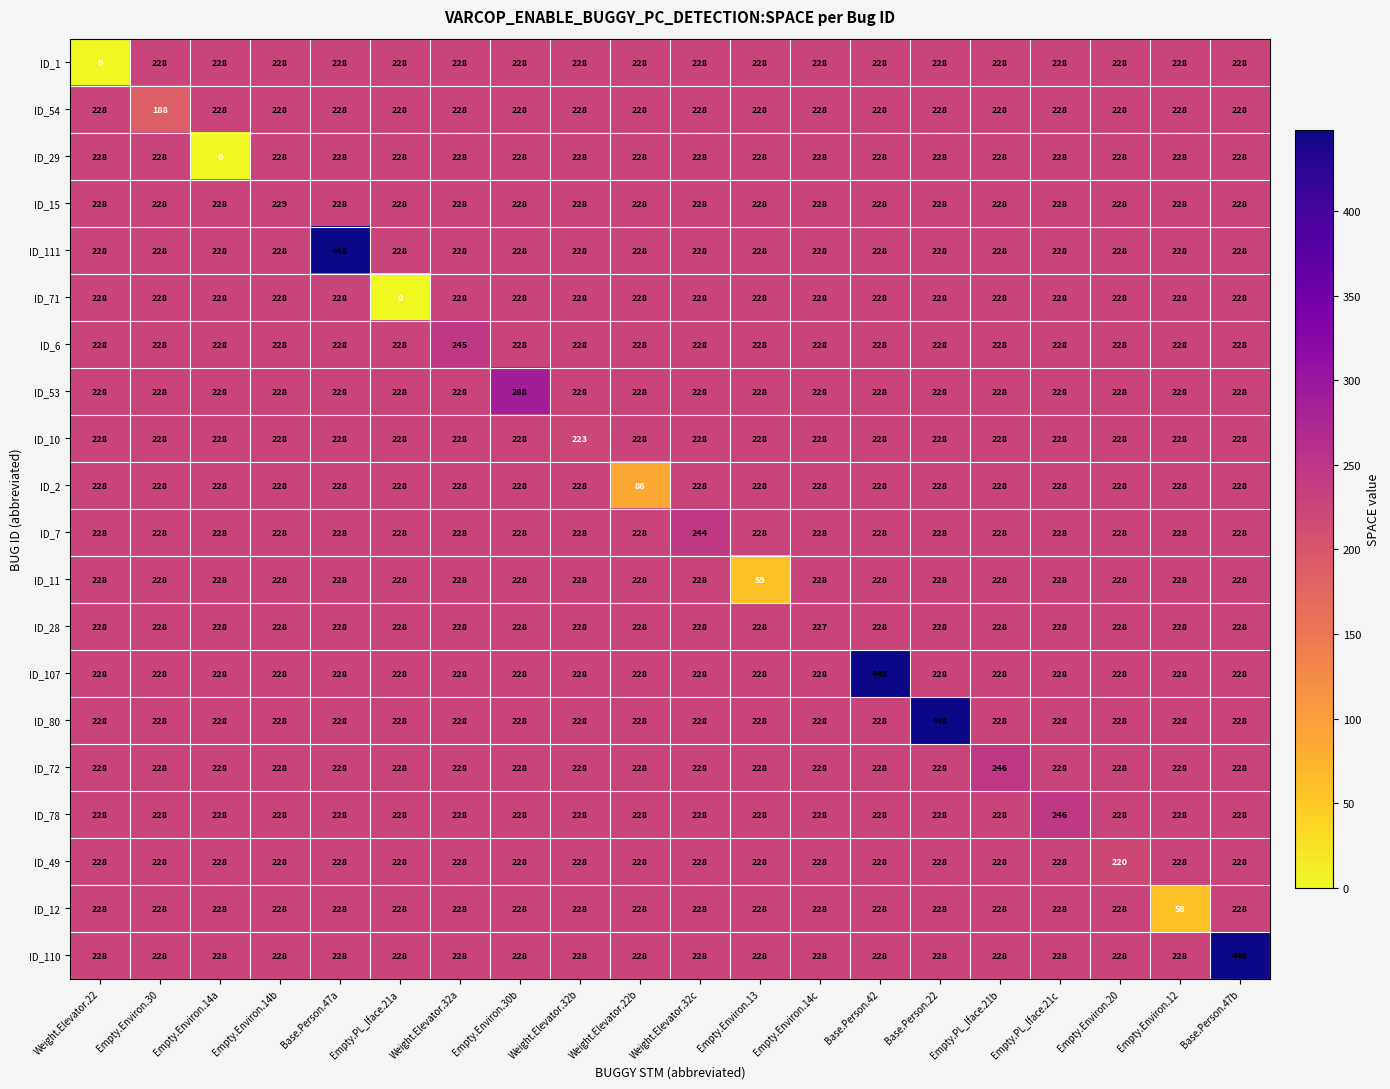

What is the maximum value for ID_1?

228